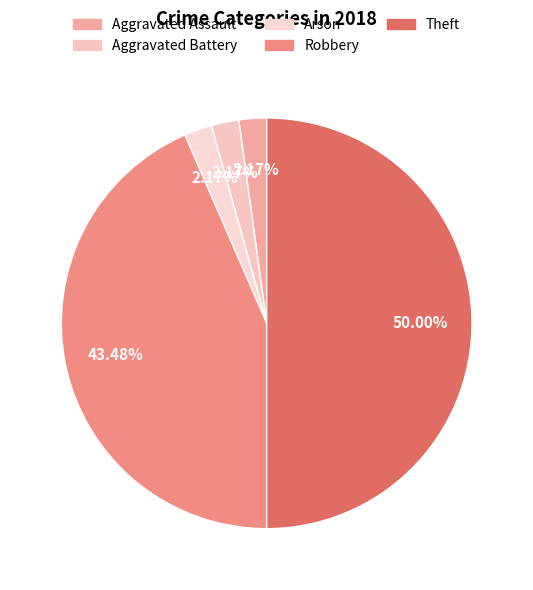

What percentage do Aggravated Battery and Arson together represent?

4.3%